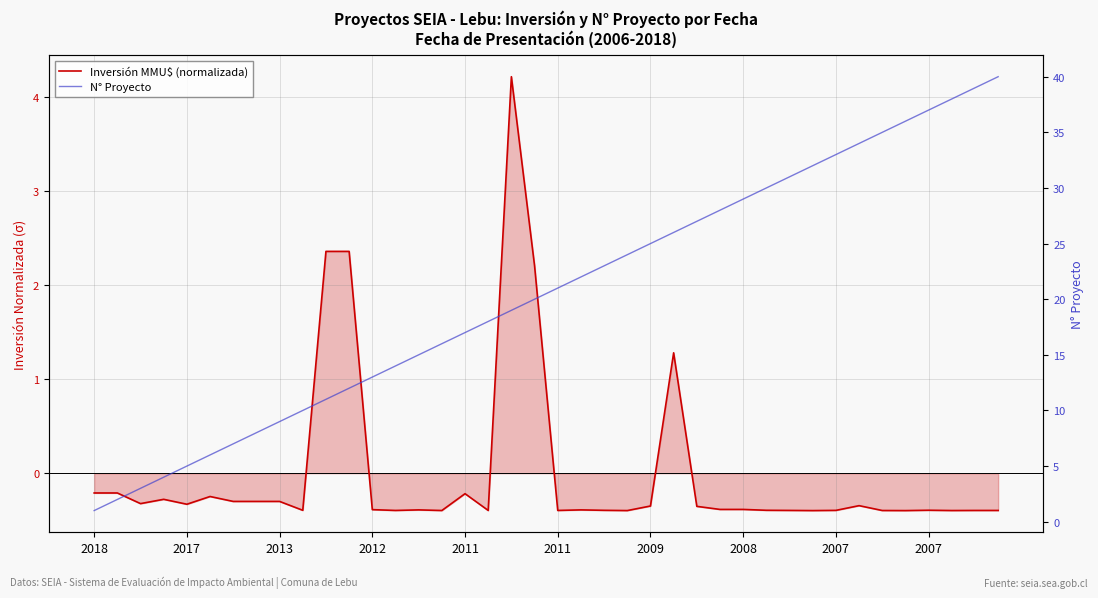

Which series has the widest spread of values?

N° Proyecto